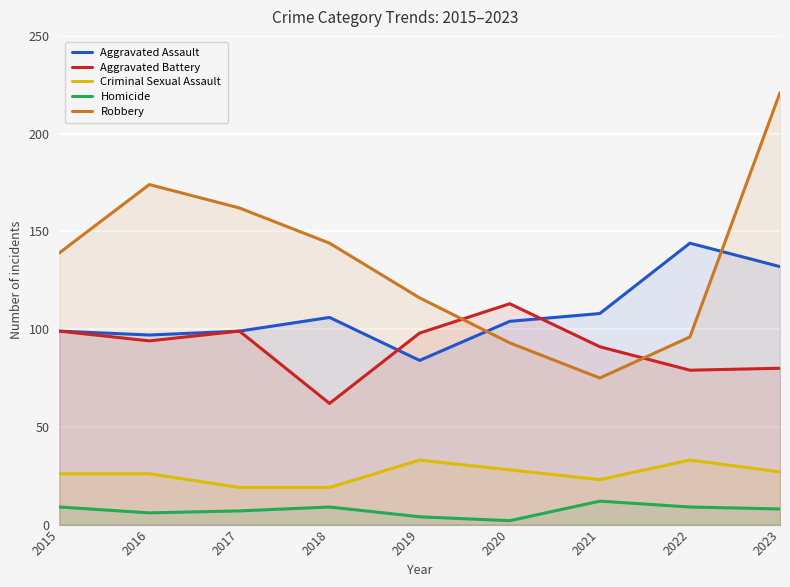

How many lines are shown in the chart?

5